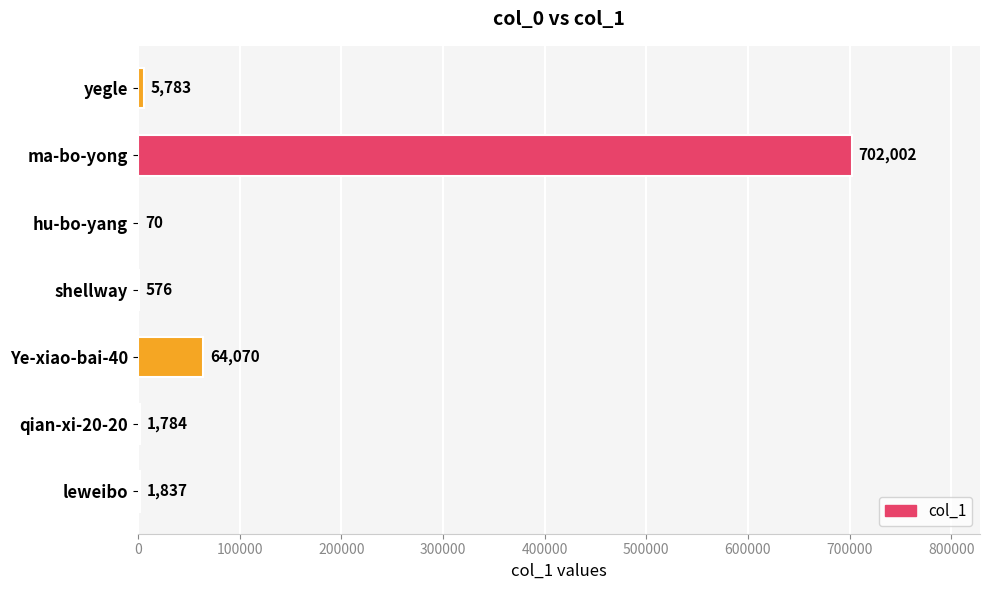

What is the sum of all values?

776122